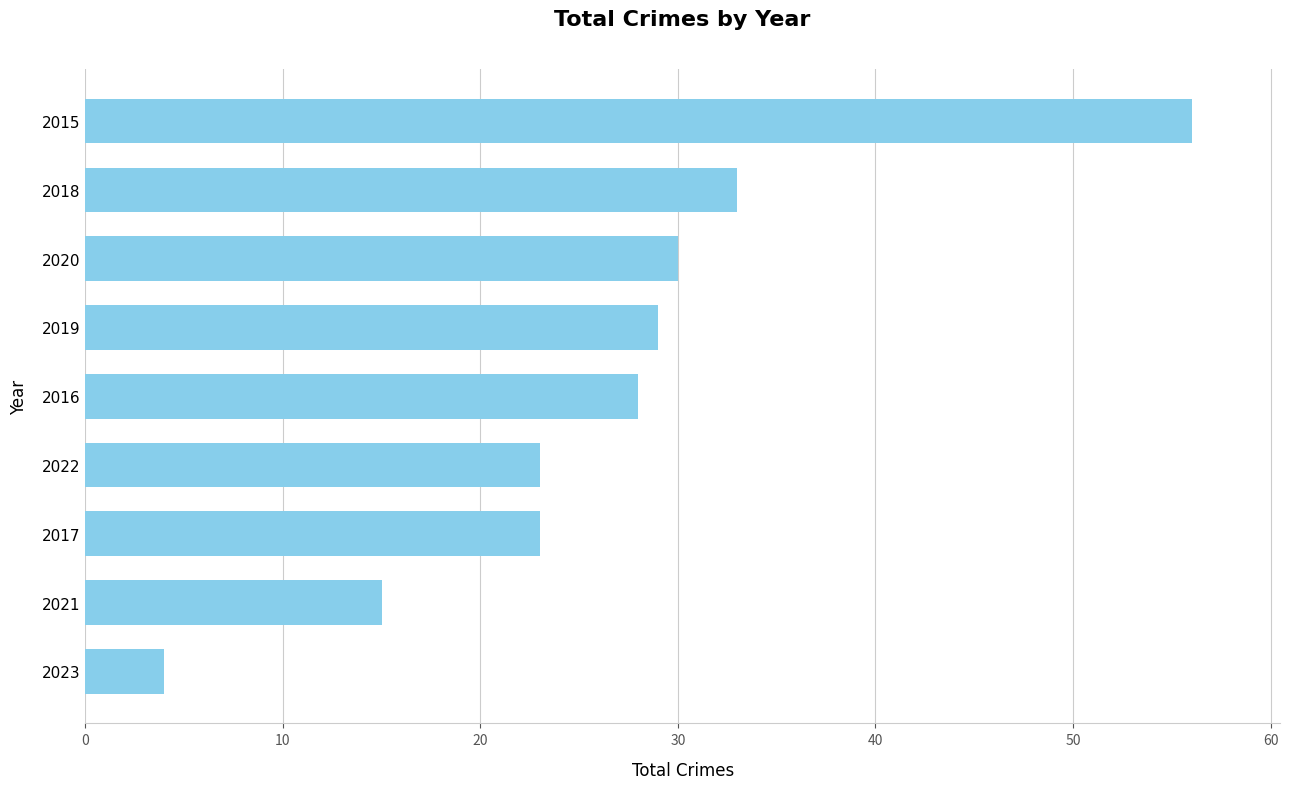

The value at 2017 is 13. True or false?

False